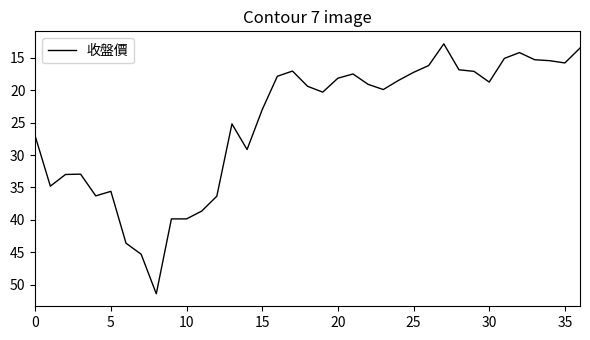

The value at 5 is 35.6. True or false?

True